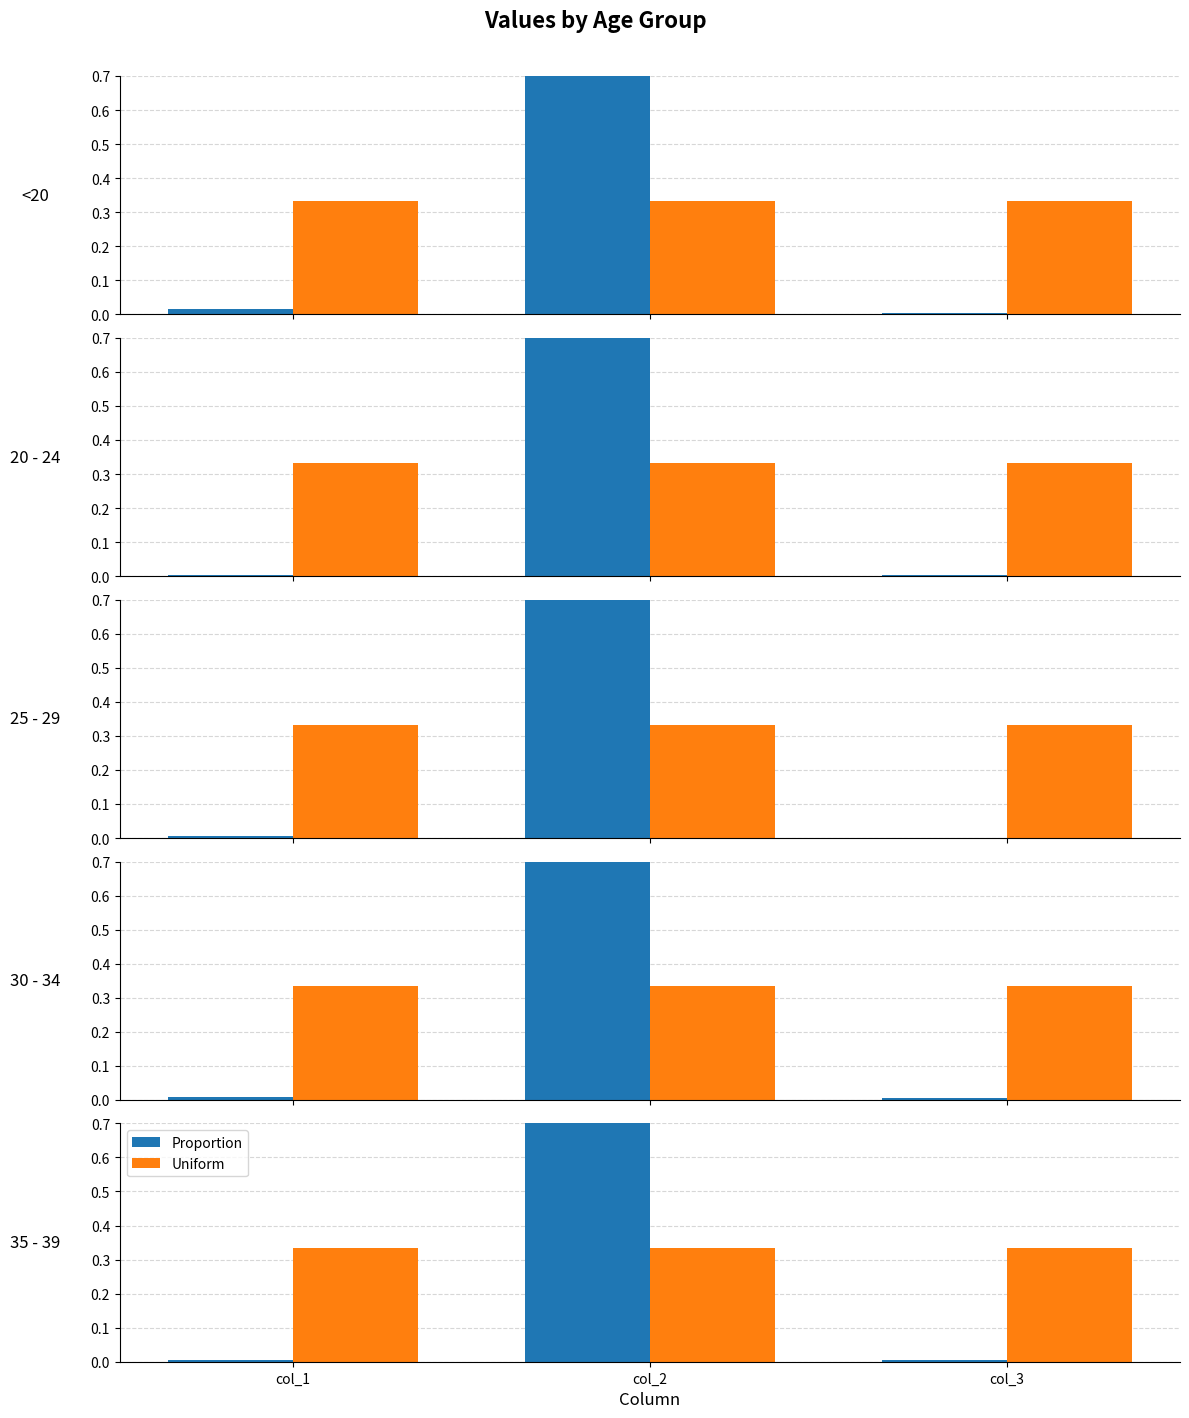

The Uniform reference series shows 0.3 at col_2. True or false?

True